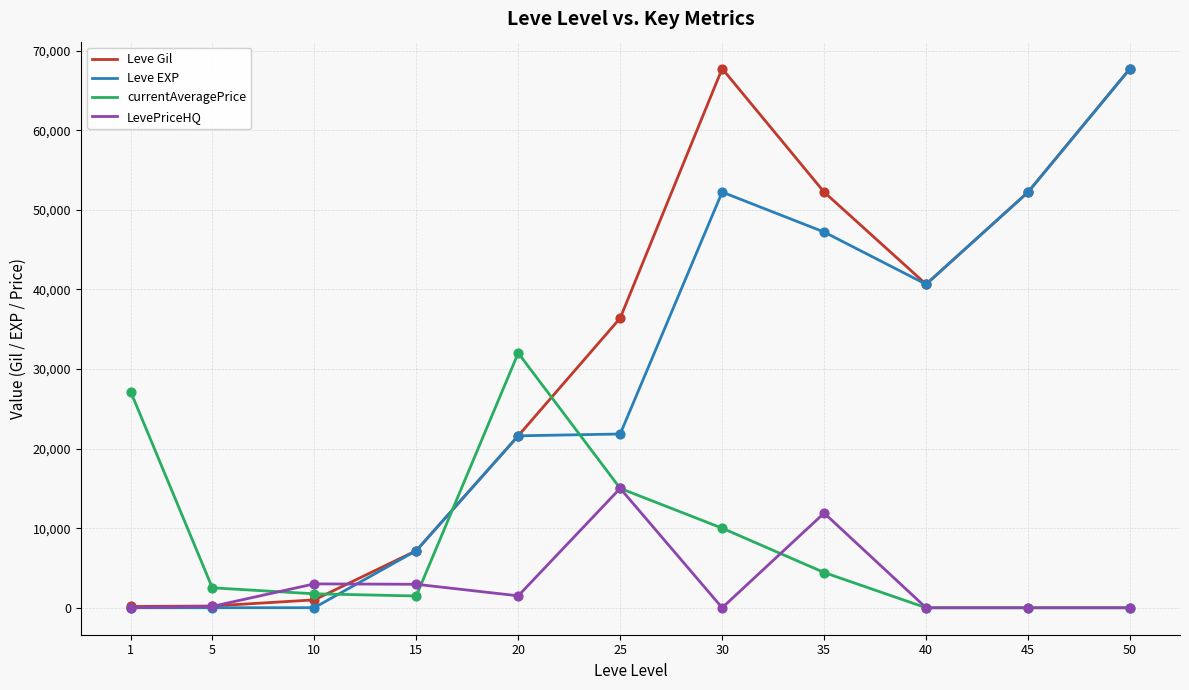

Which series changed the most between 10 and 30?

Leve Gil